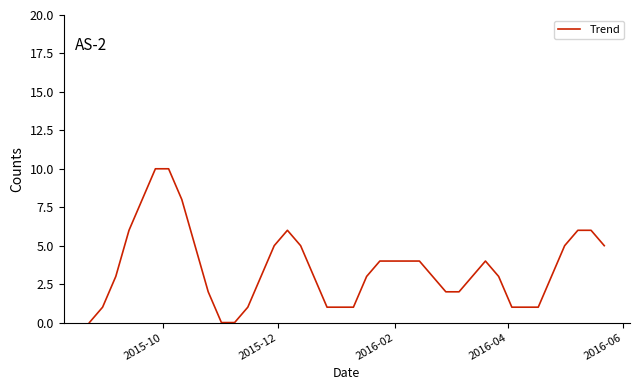

What is the greatest value displayed?

10